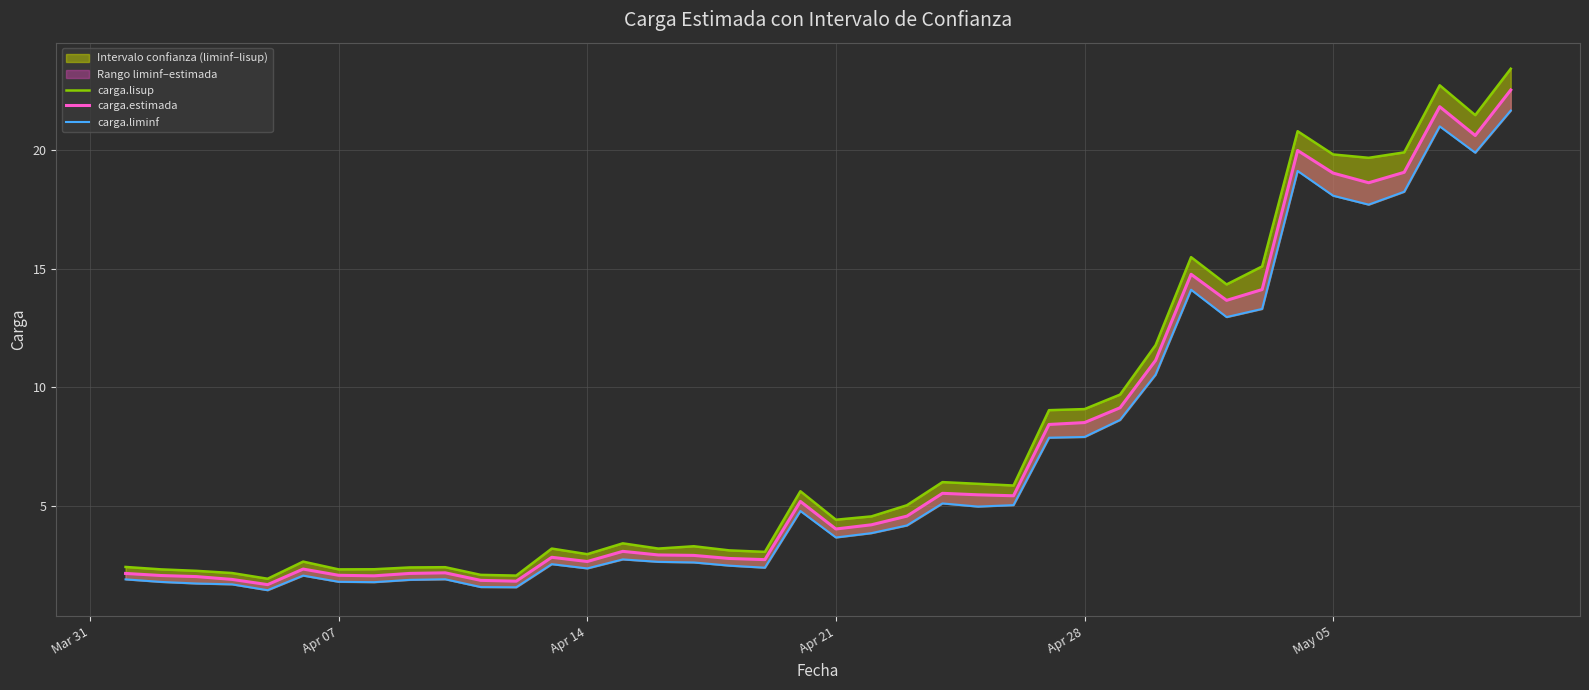

How many values in the carga.estimada series are below 4?

19